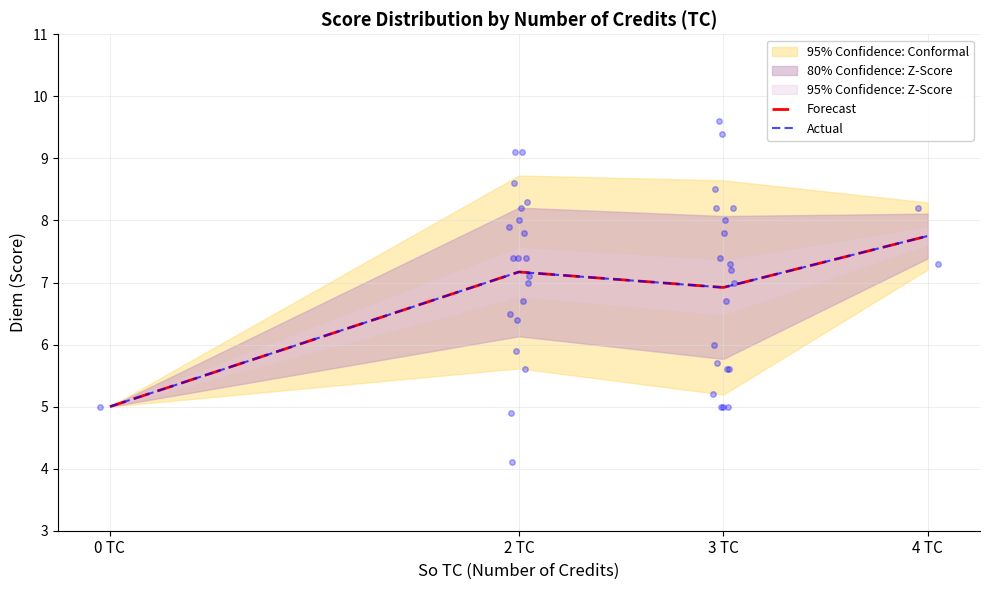

At which label does Forecast first exceed 7?

2 TC